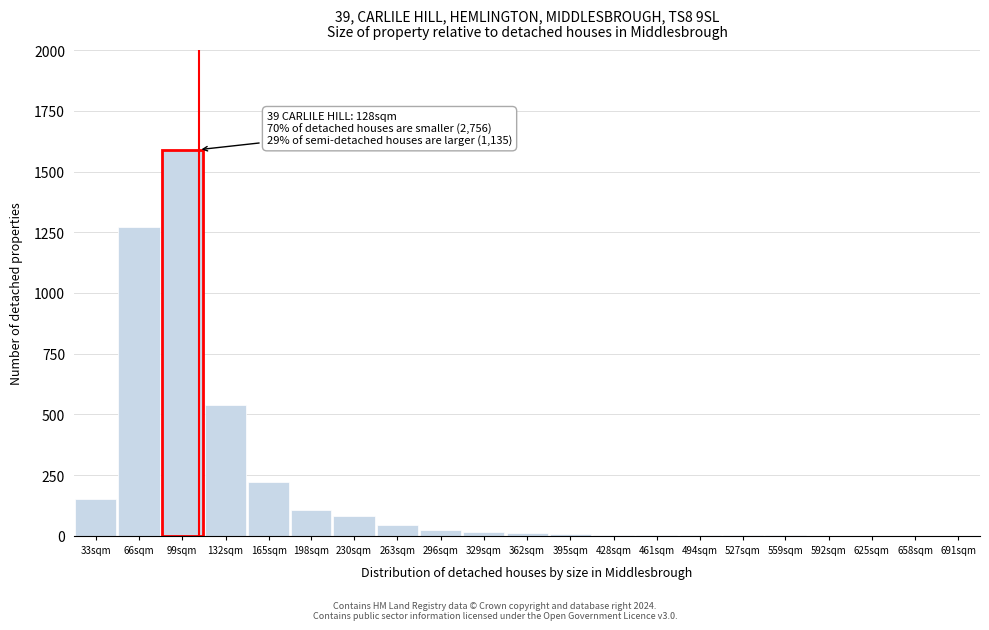

Is it true that the value at 691sqm is -798?

False